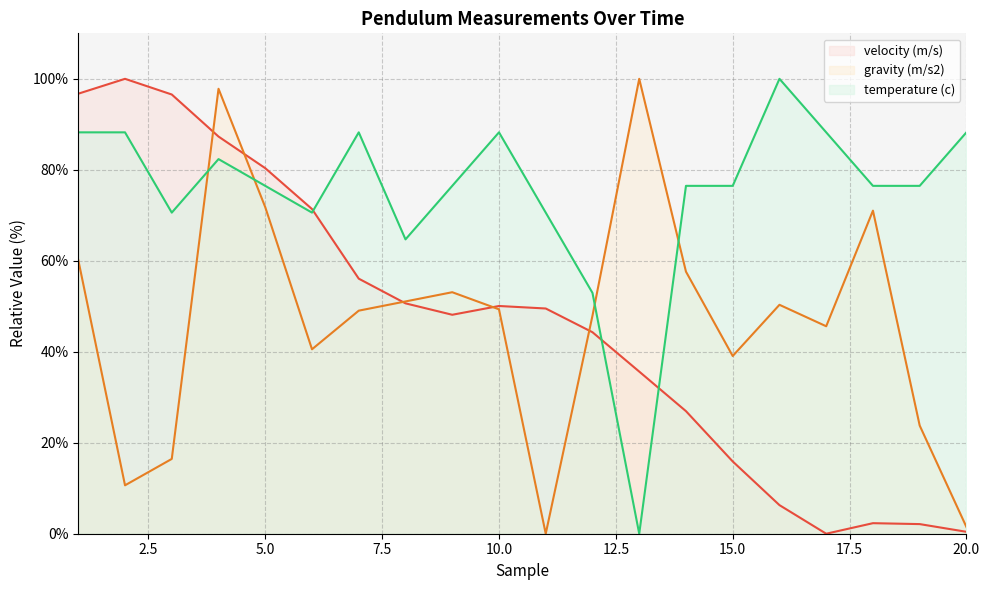

Rank the series by their maximum value, from lowest to highest.

velocity (m/s), gravity (m/s2), temperature (c)